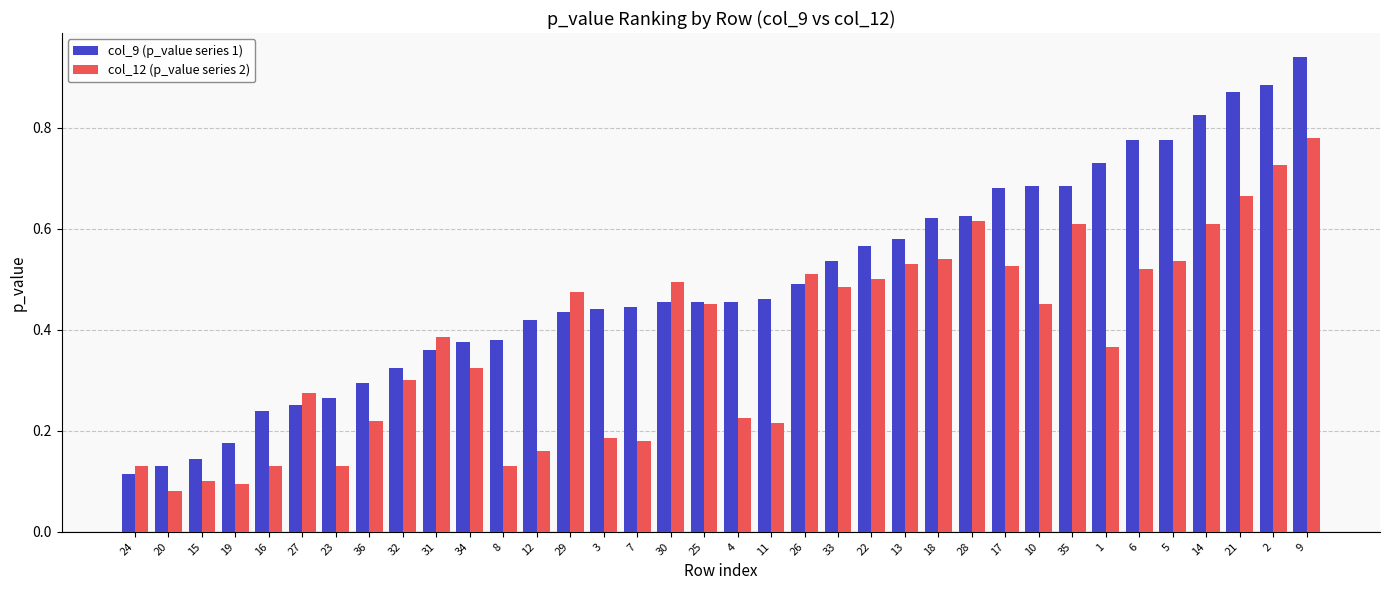

The col_12 (p_value series 2) series shows 0.1 at 22. True or false?

False